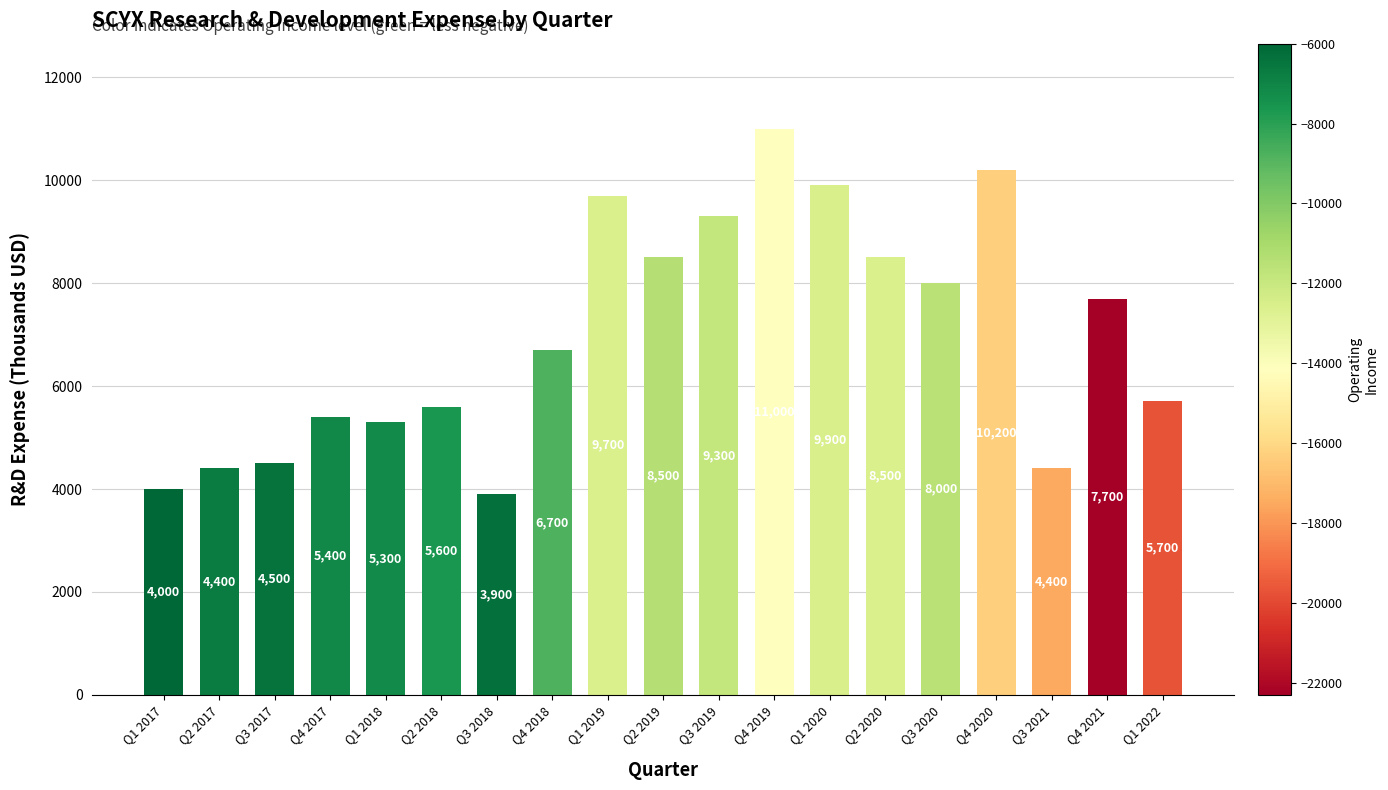

What is the change in value from Q1 2018 to Q4 2019?

+5700